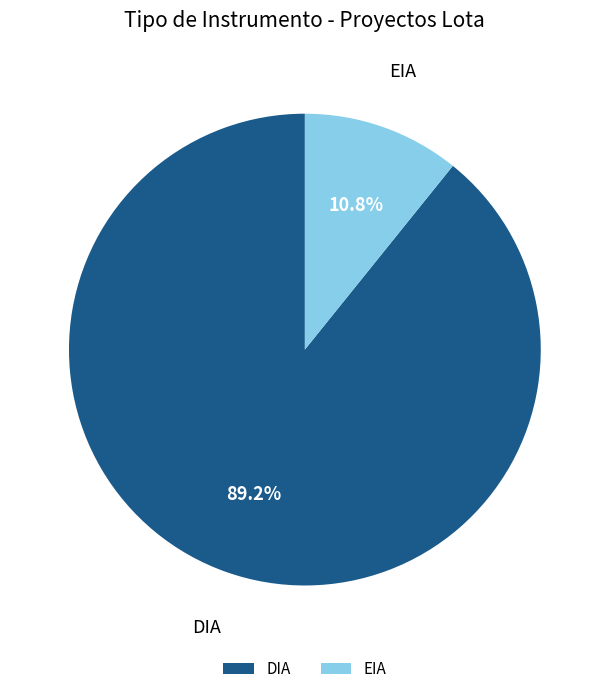

To the nearest percent, what is the average slice percentage?

50%